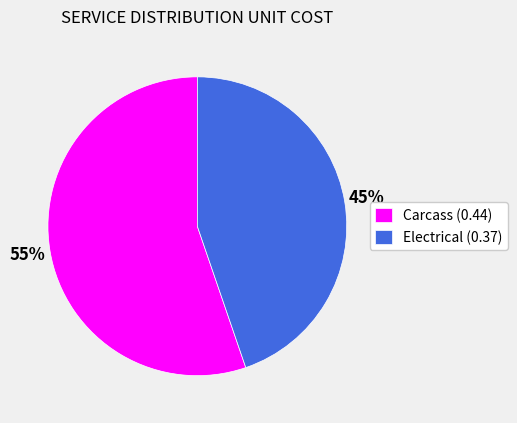

Which slice is the largest?

Carcass (0.44)